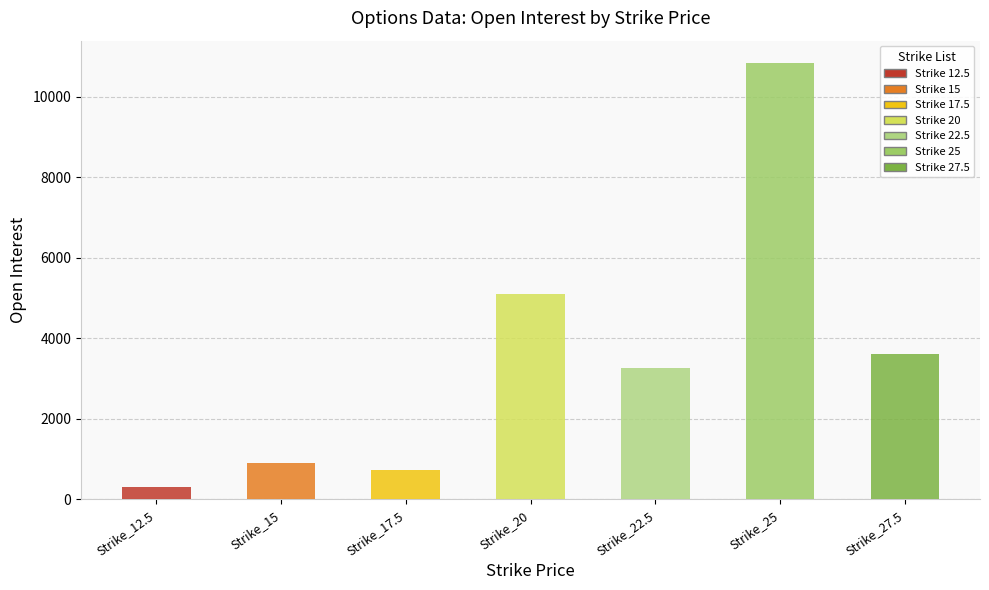

What is the label of the 7th bar from the left?

27.5